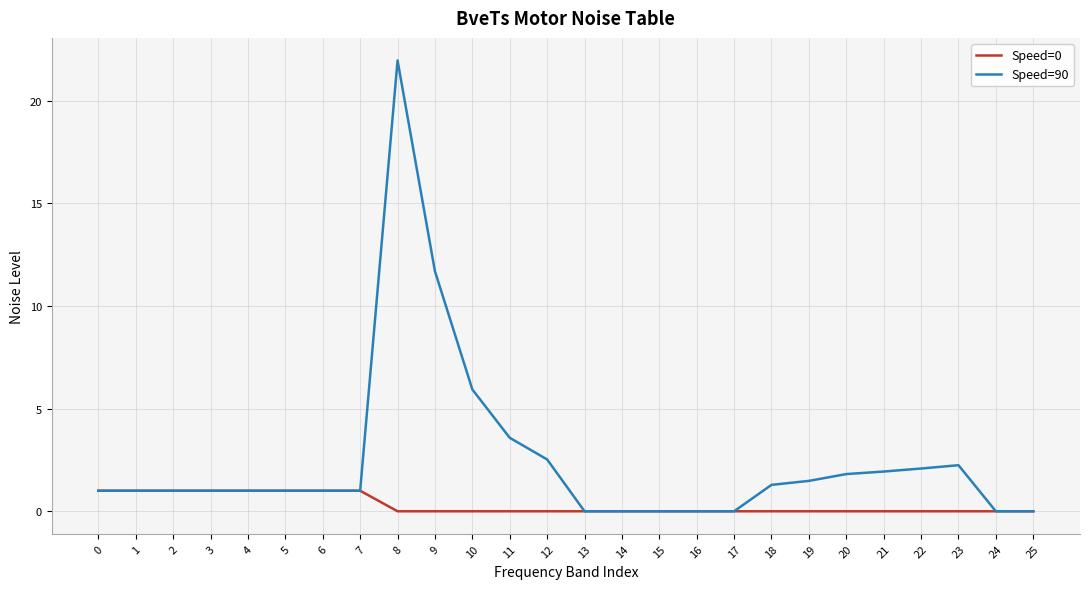

Which series has the largest total across all categories?

Speed=90